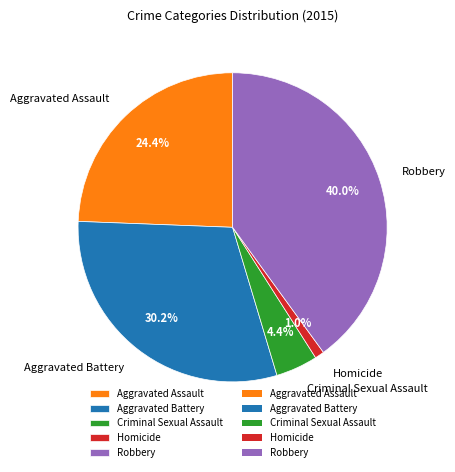

What percentage is the Criminal Sexual Assault slice, to the nearest percent?

4%